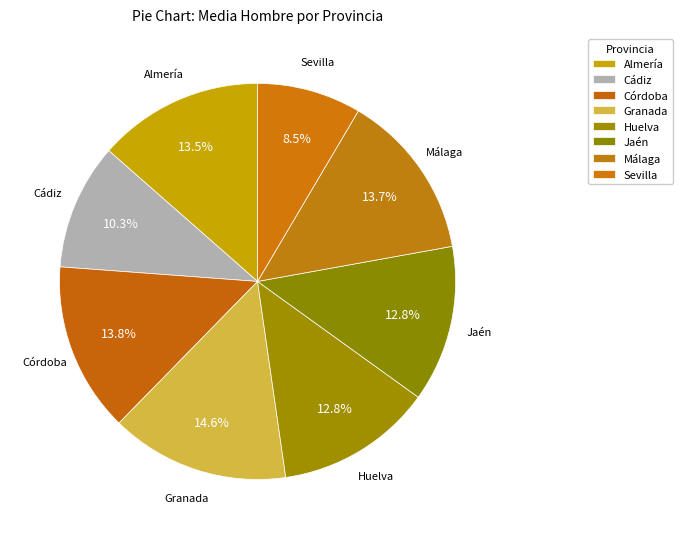

Between Almería and Huelva, which is larger?

Almería